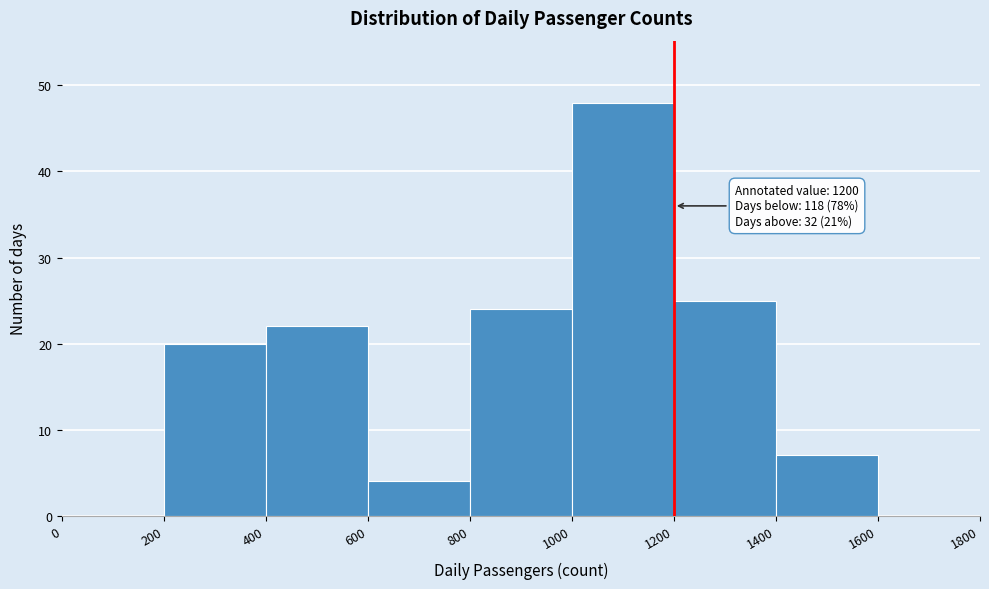

Over which range of the x-axis is the bar tallest?

1000 to 1200